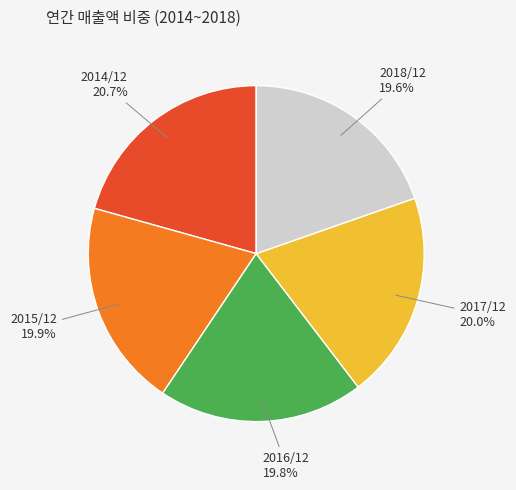

What portion of the pie excludes 2017/12?

80.0%